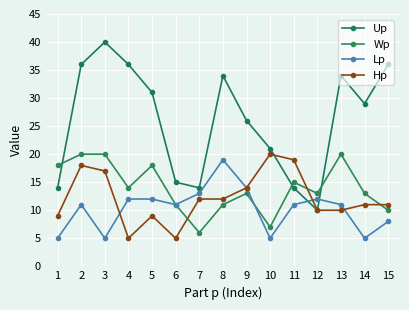

Which series has the widest spread of values?

Up